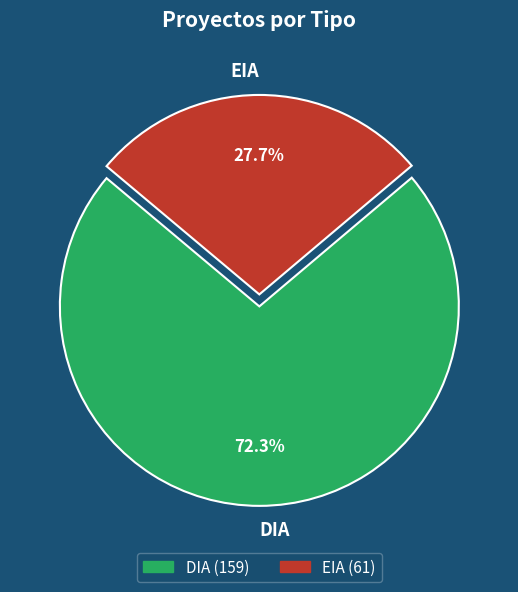

Which slice represents more than half of the pie?

DIA